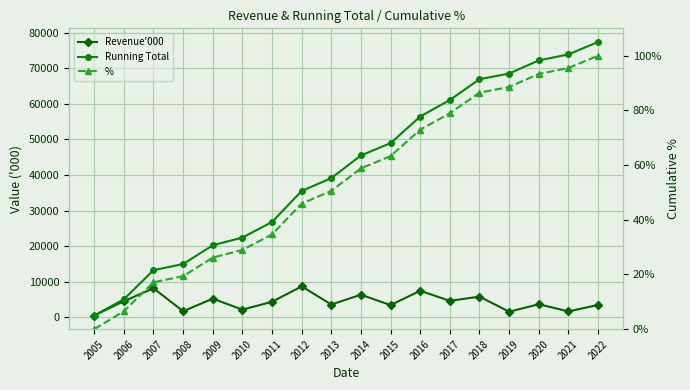

Rank the categories by % value from lowest to highest.

2005, 2006, 2007, 2008, 2009, 2010, 2011, 2012, 2013, 2014, 2015, 2016, 2017, 2018, 2019, 2020, 2021, 2022